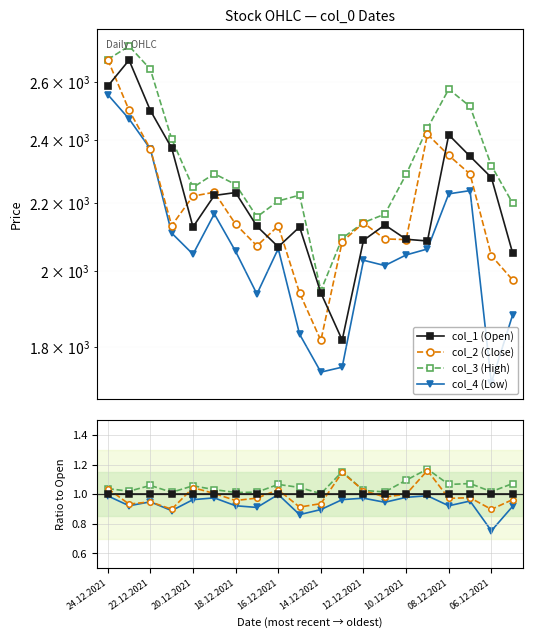

How many interior local valleys does the col_4 (Low) series have?

7